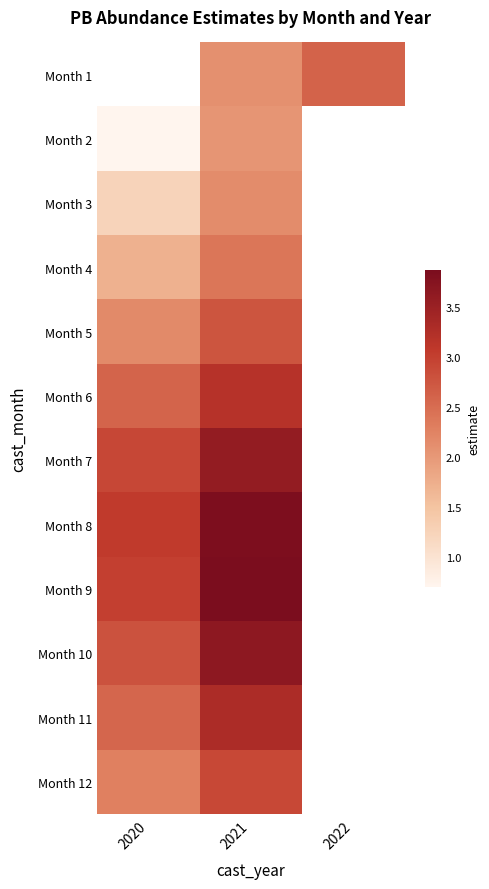

Is it true that Month 10 equals 2.1 at 2021?

False